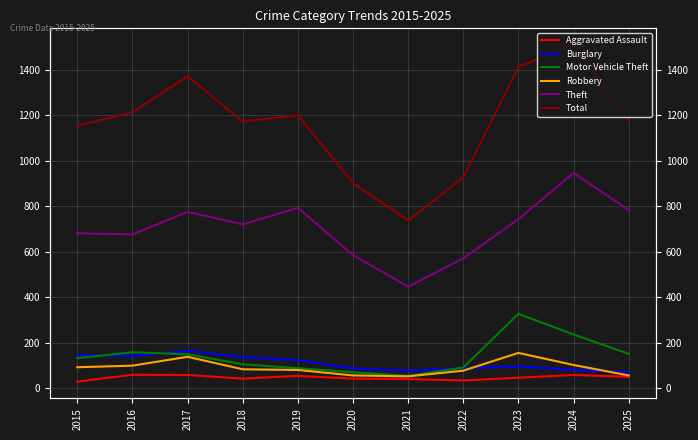

At which category does the chart reach its minimum across all series?

2015